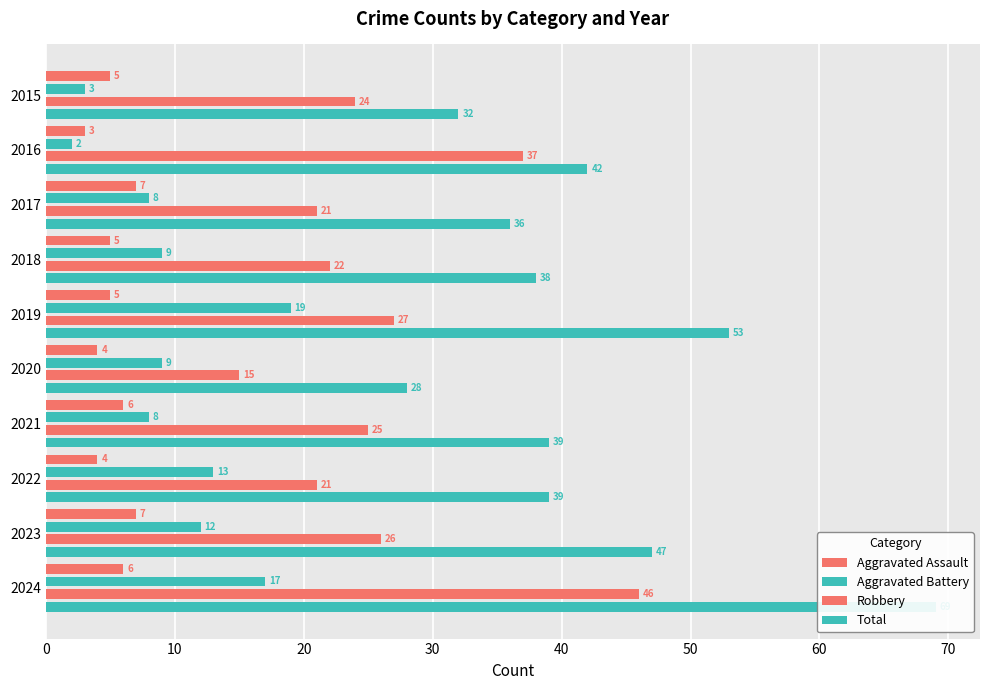

Reading right to left, transcribe all the data shown in this chart.

Aggravated Assault: 6	7	4	6	4	5	5	7	3	5
Aggravated Battery: 17	12	13	8	9	19	9	8	2	3
Robbery: 46	26	21	25	15	27	22	21	37	24
Total: 69	47	39	39	28	53	38	36	42	32